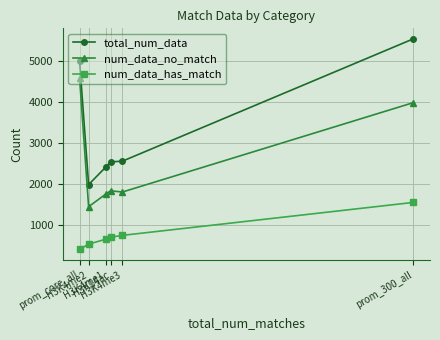

List the series in order of their peak value, highest first.

total_num_data, num_data_no_match, num_data_has_match